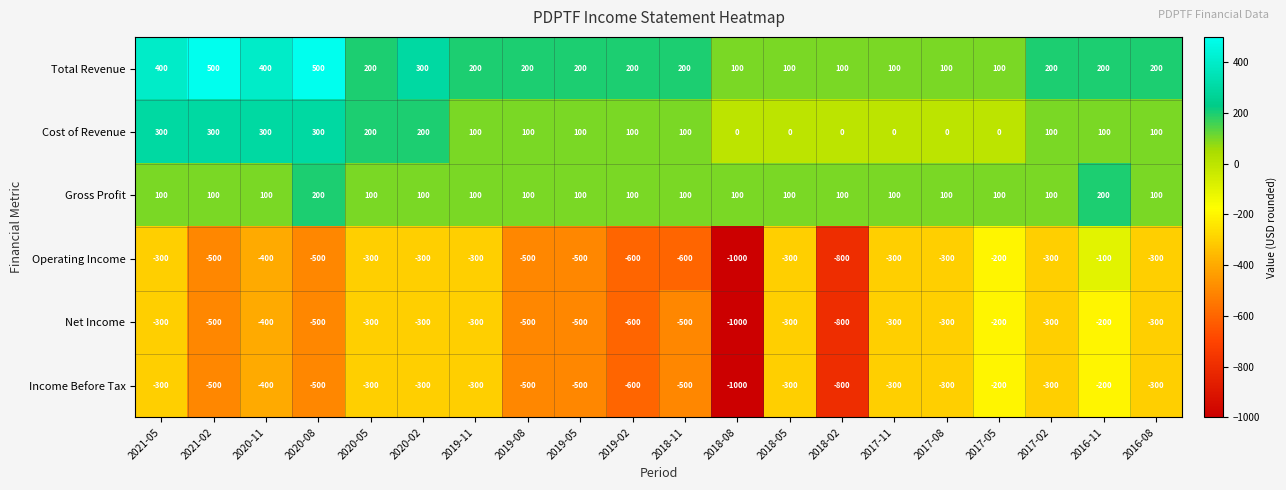

Which series has the widest spread of values?

Operating Income